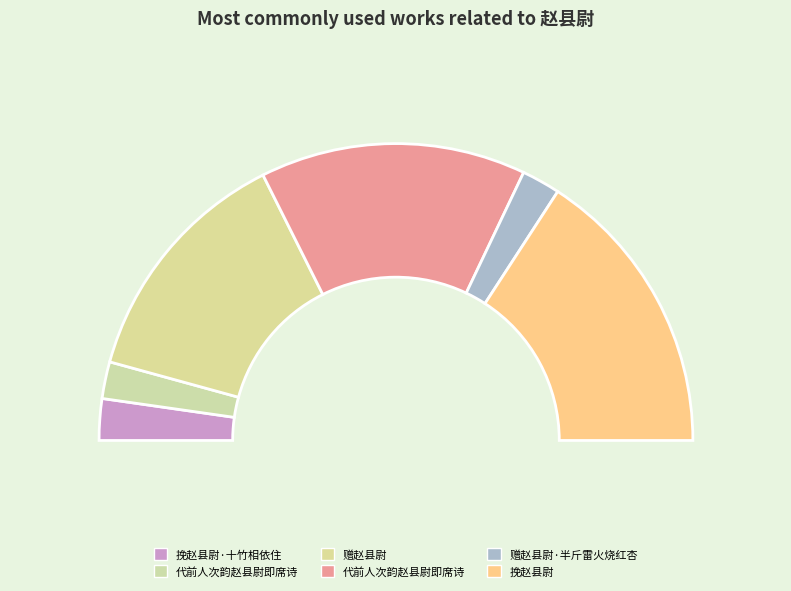

What percentage is the 赠赵县尉 slice, to the nearest percent?

27%